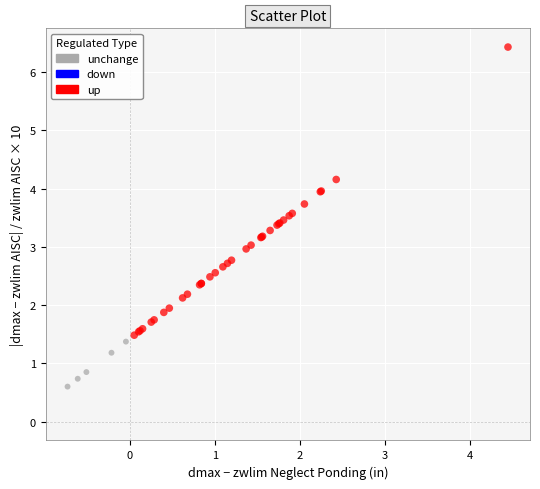

Which series contains the lowest Y value?

unchange